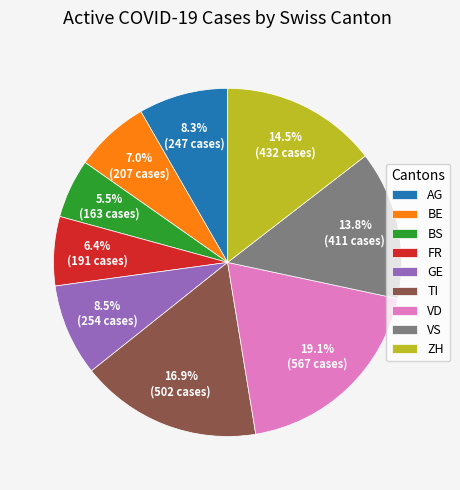

What is the total percentage of AG and ZH?

22.8%